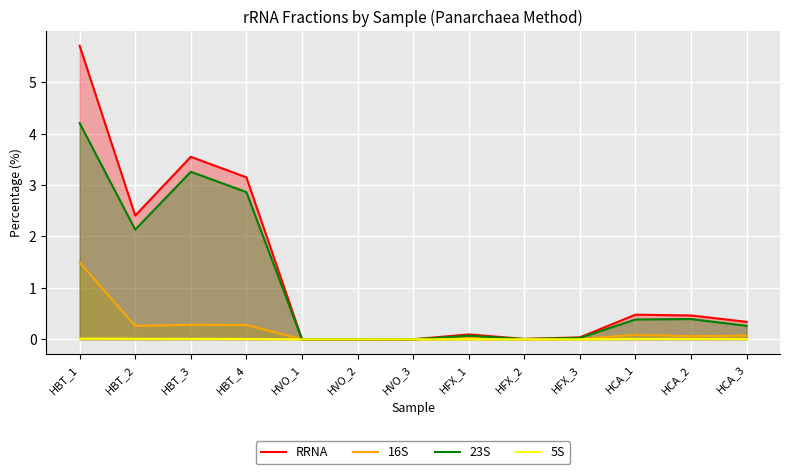

True or false: 5S has more than 1 points higher than both neighbors.

True